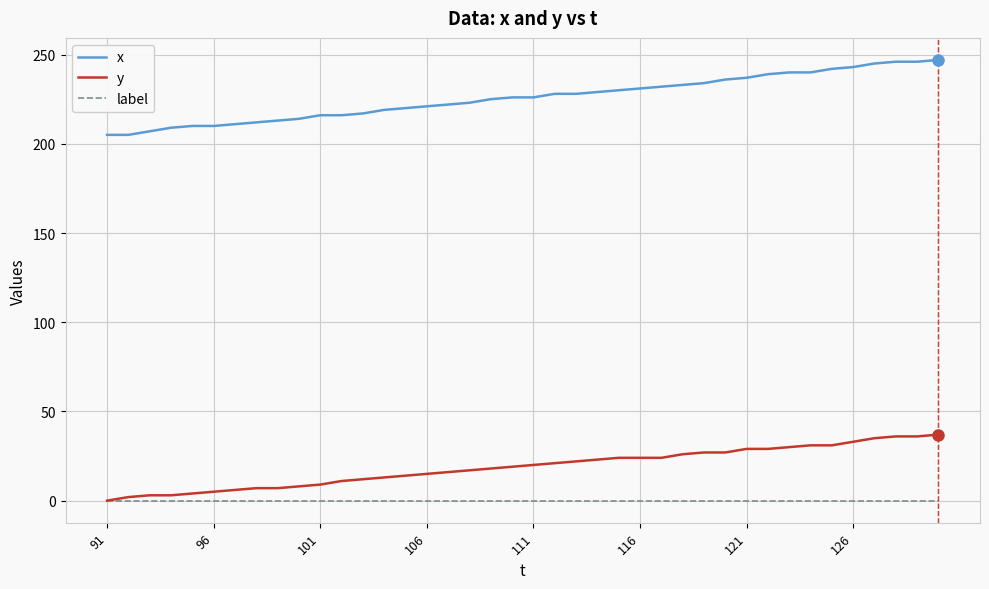

How many lines are shown in the chart?

3